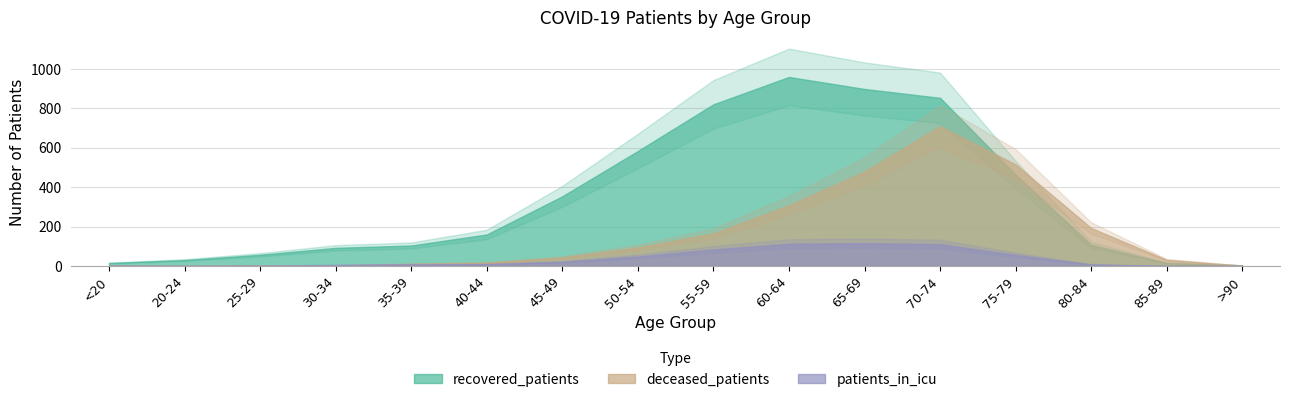

What is the label of the 14th point from the left?

80-84